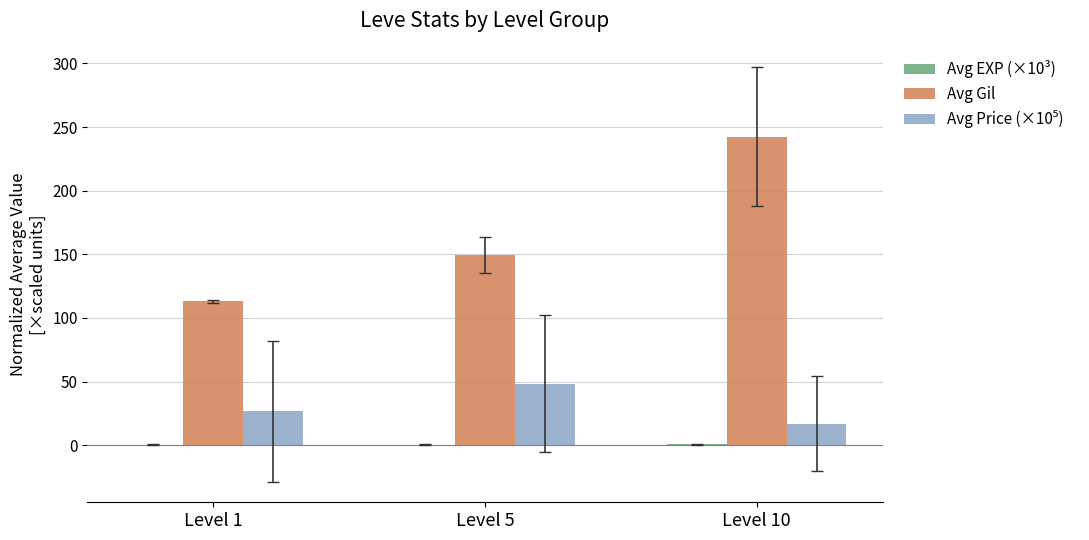

At which category is the sum across all series the highest?

Level 10